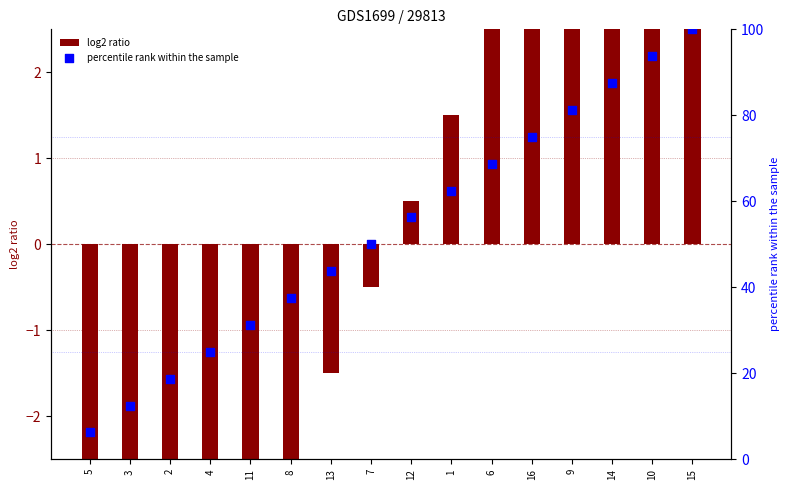

What is the change in value from 3 to 13?

+31.2